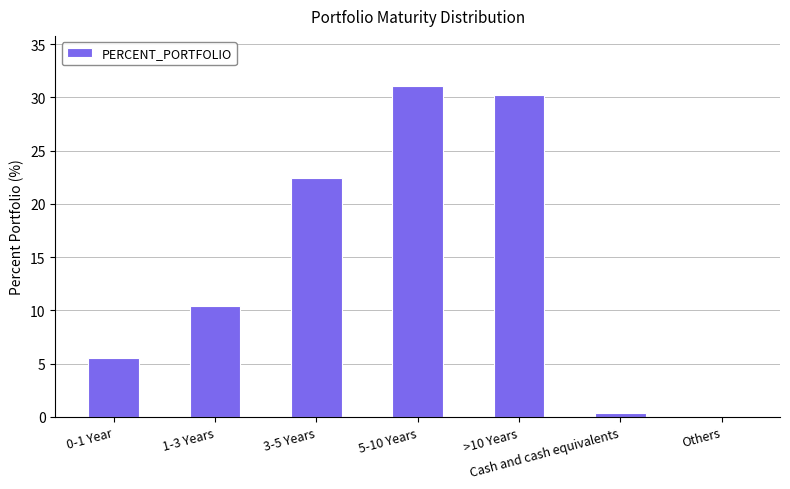

Between 0-1 Year and >10 Years, which is larger?

>10 Years